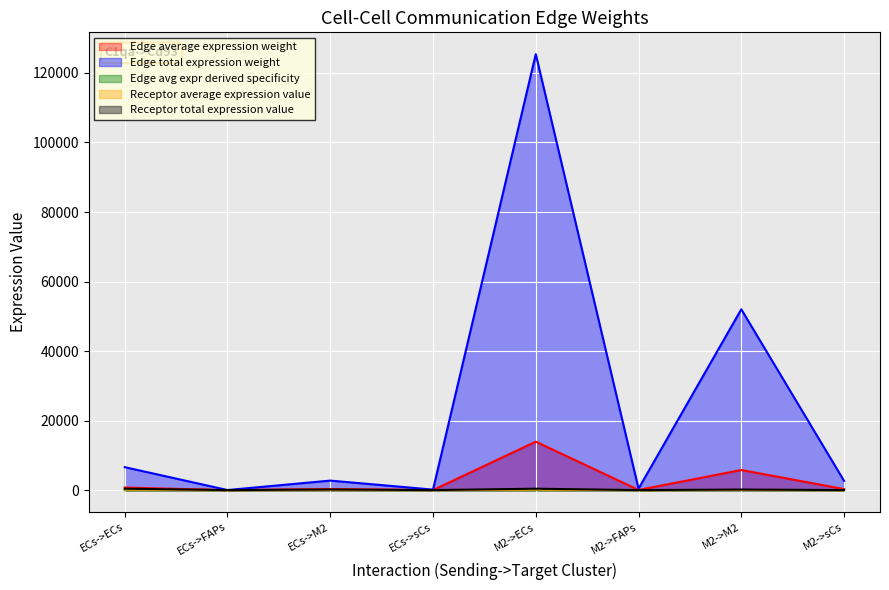

True or false: Edge average expression weight and Receptor average expression value cross at least once.

False